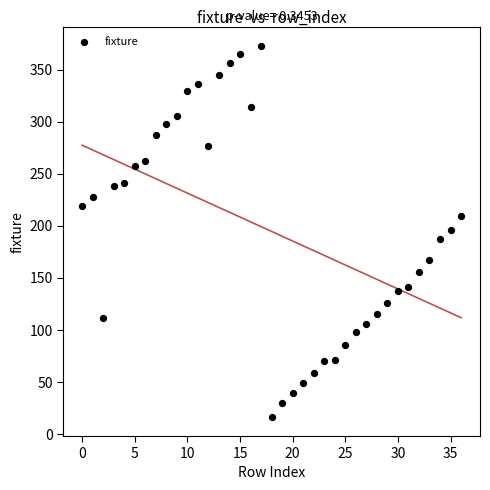

What is the range of Y values (max minus min)?

357